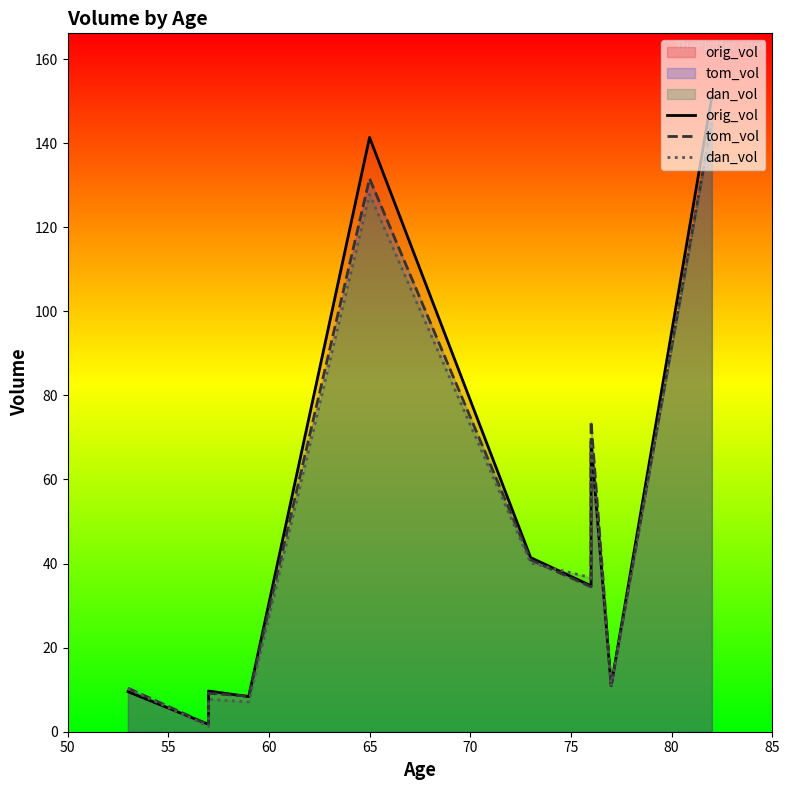

What is the difference between the maximum and minimum values in the dan_vol series?

143.4